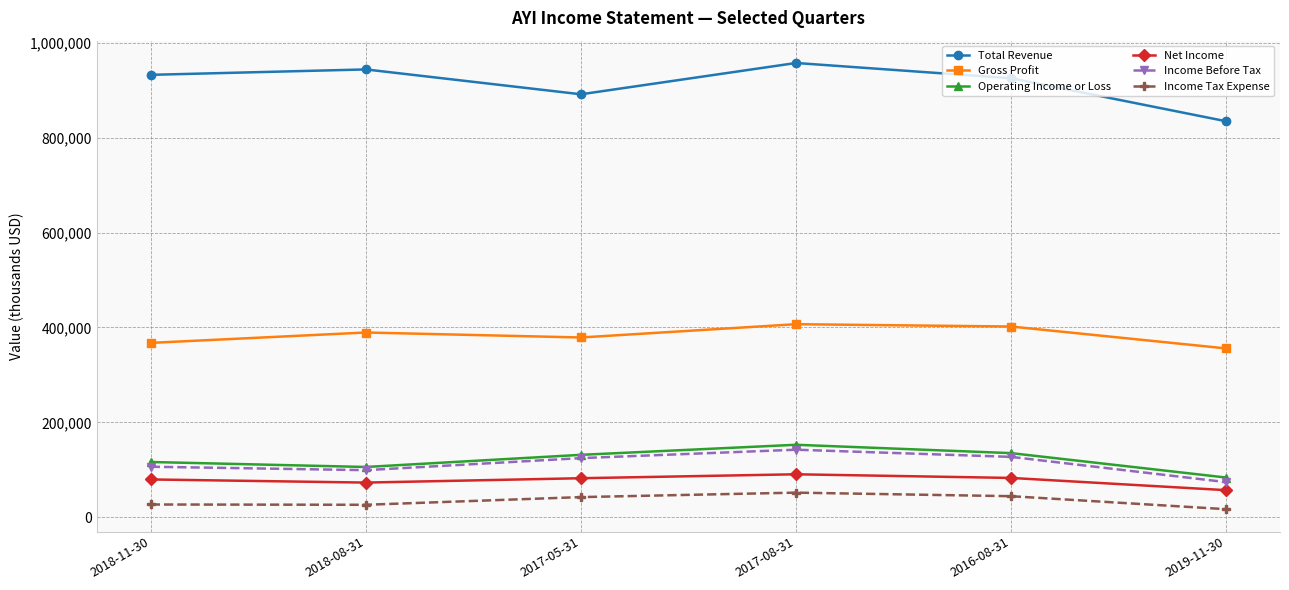

At which category does Operating Income or Loss reach its first local valley?

2018-08-31